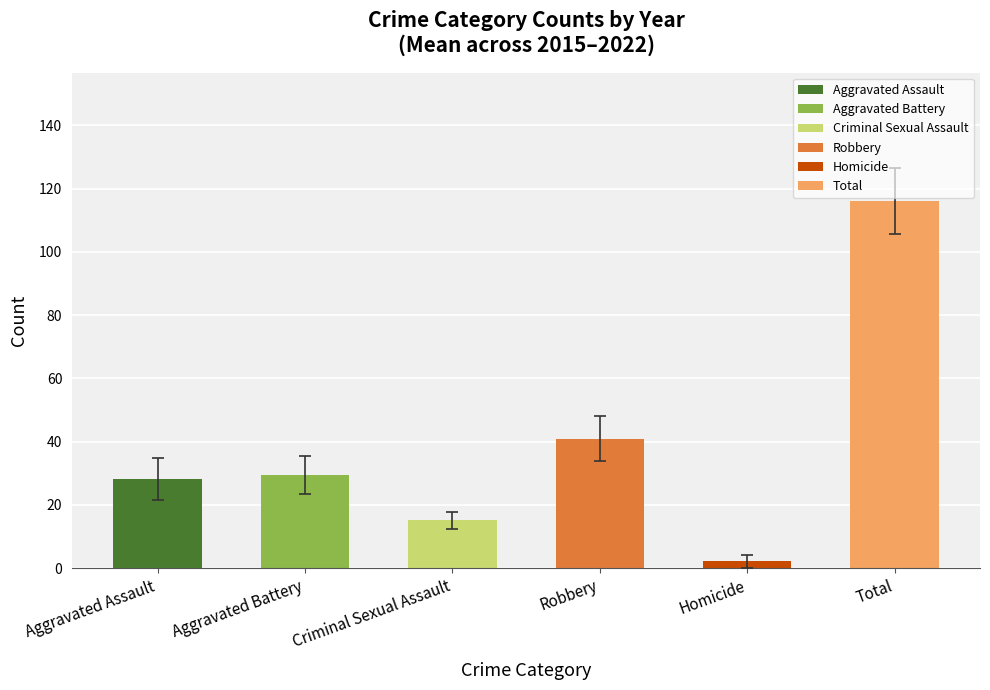

What is the value of the Aggravated Battery bar at the 7th from the left?

29